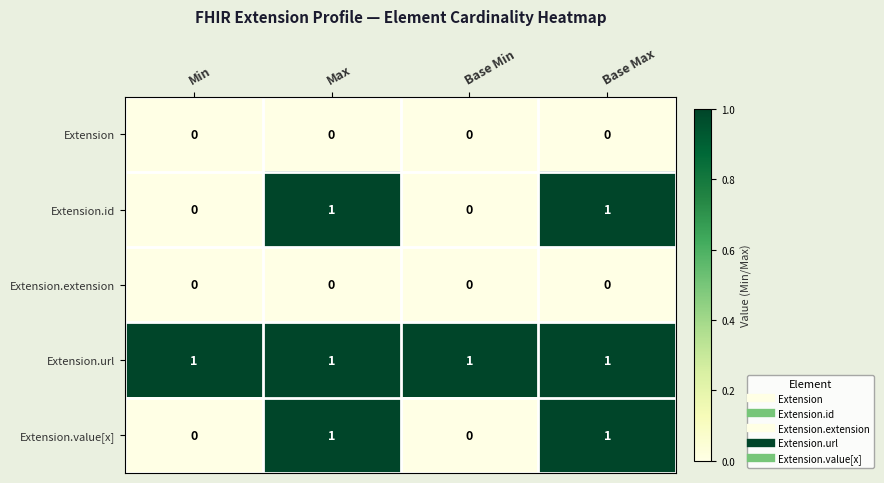

How many Extension.value[x] values are between 0 and 1?

4